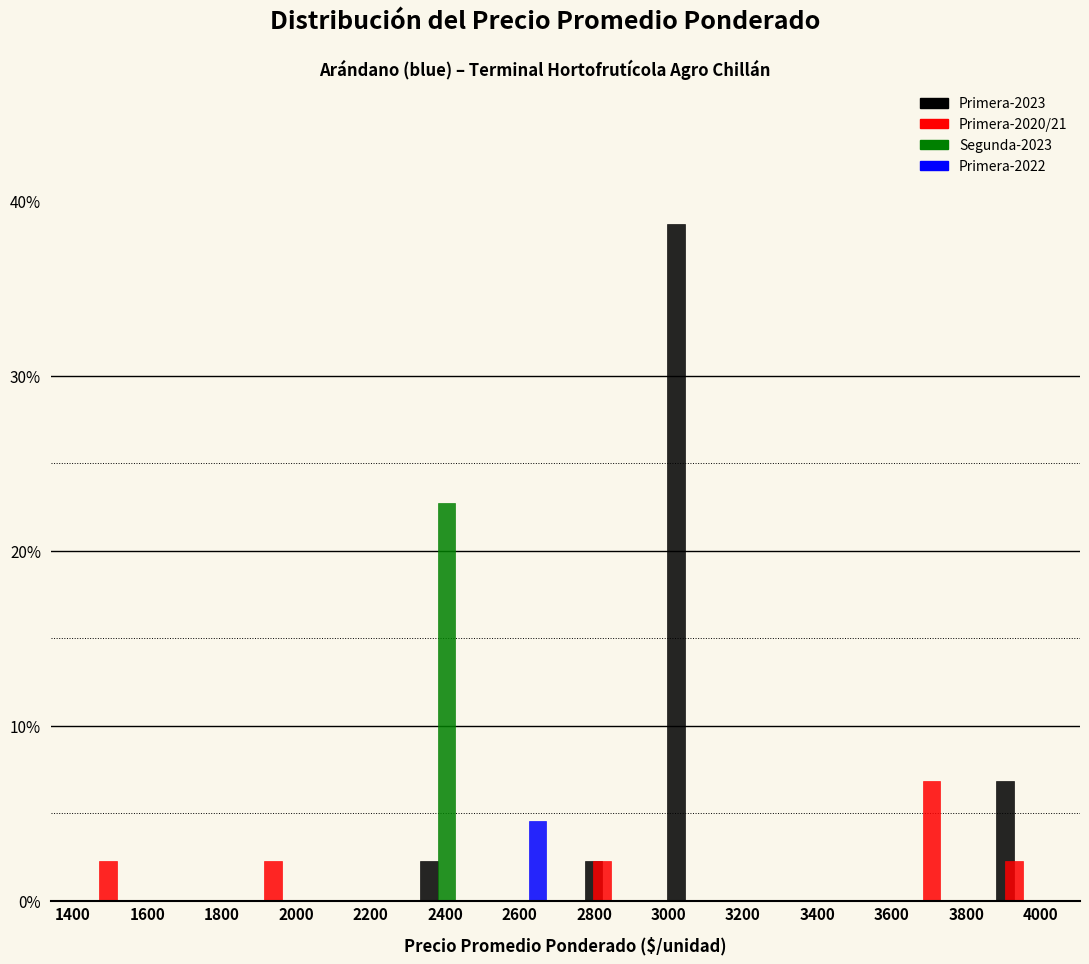

In the Primera-2022 series, which range on the x-axis has the tallest bar?

2500 to 2720